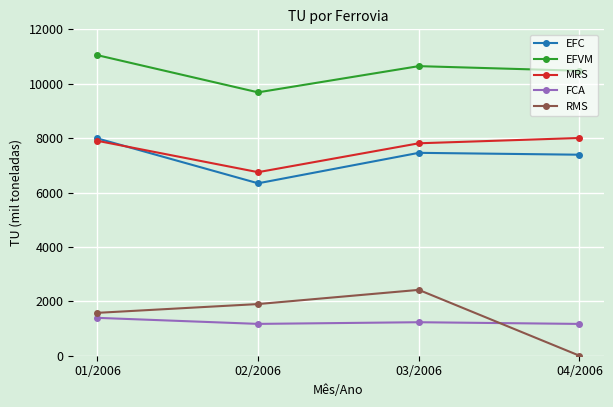

What is the sum of the RMS values at 01/2006 and 03/2006?

3997.3